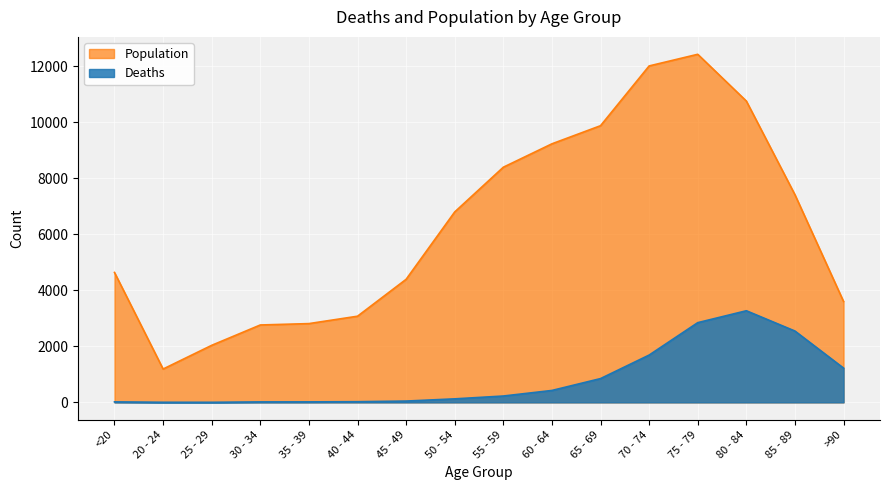

List the series in order of their peak value, lowest first.

Deaths, Population